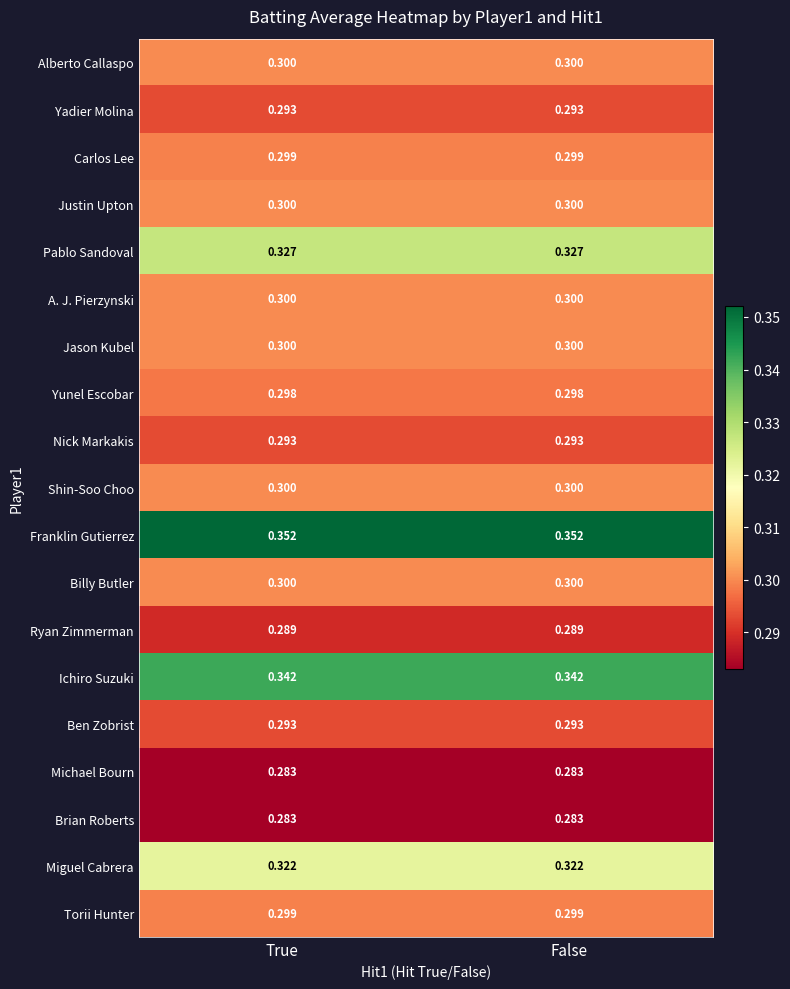

Which series has the largest total across all categories?

Franklin Gutierrez